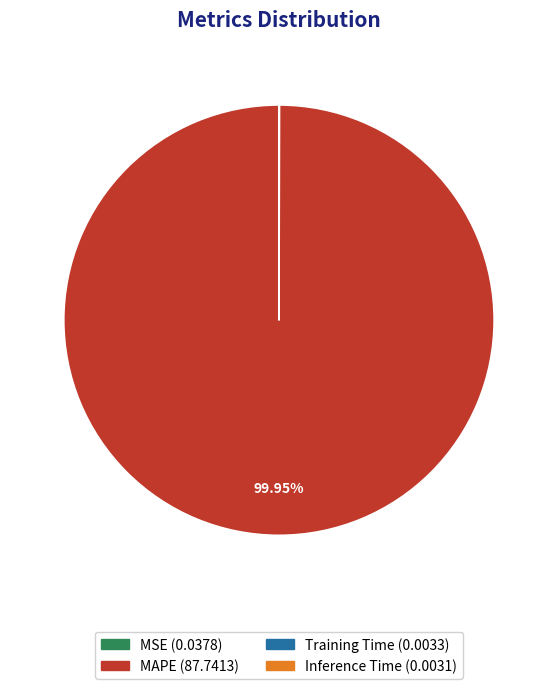

Which category has the biggest portion of the pie?

MAPE